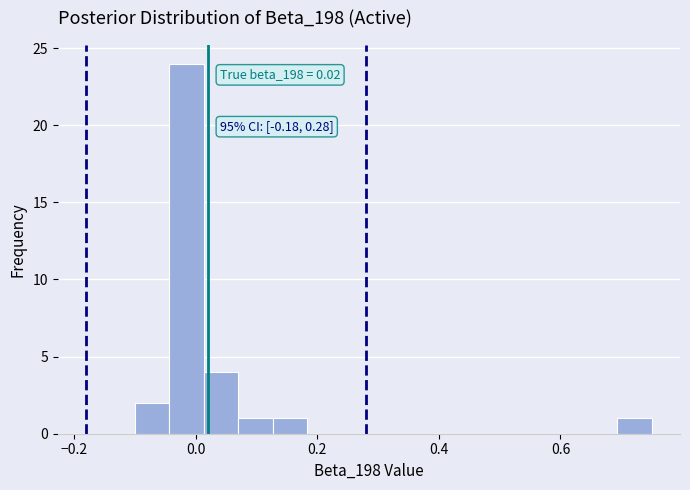

Read against the x-axis, roughly where is the centre of the tallest bar?

-0.02